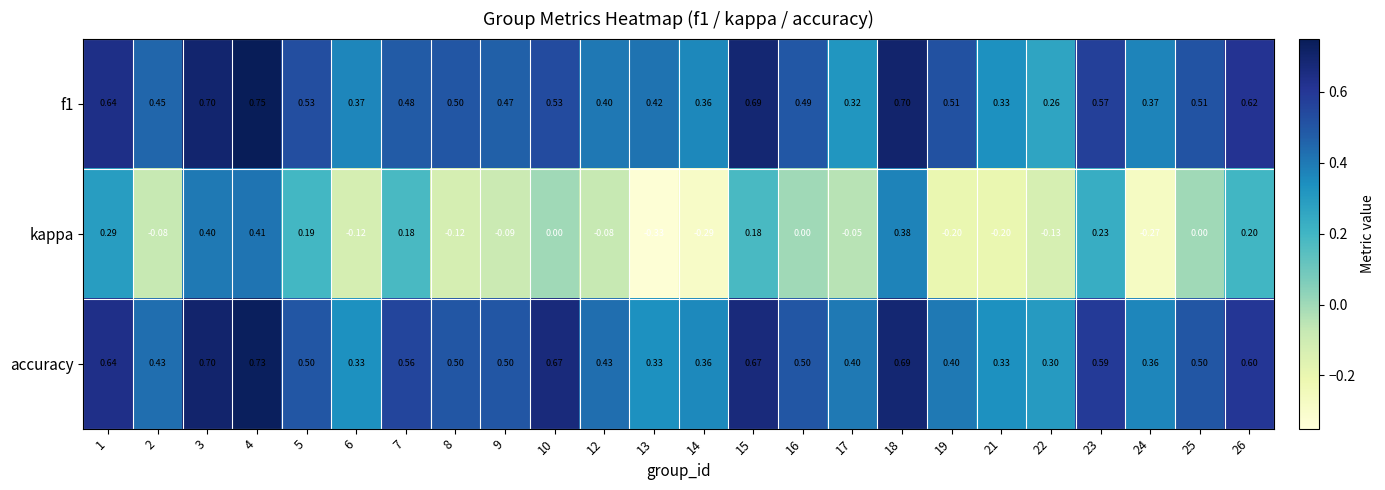

Is the value of accuracy at 2 greater than the value of f1 at 14?

Yes